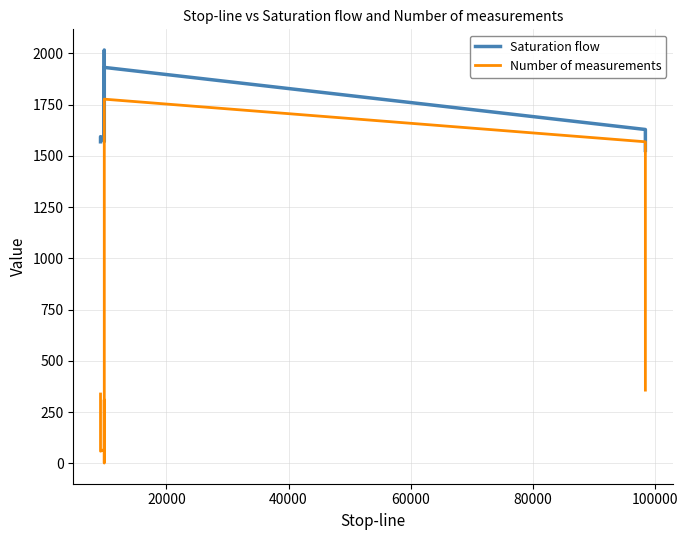

In Number of measurements, how many points are higher than both neighbors (excluding endpoints)?

2